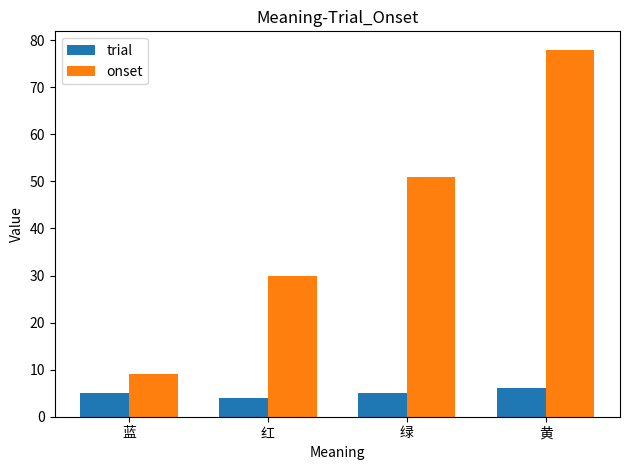

Reading left to right, list all the values displayed in this chart.

trial: 5	4	5	6
onset: 9	30	51	78